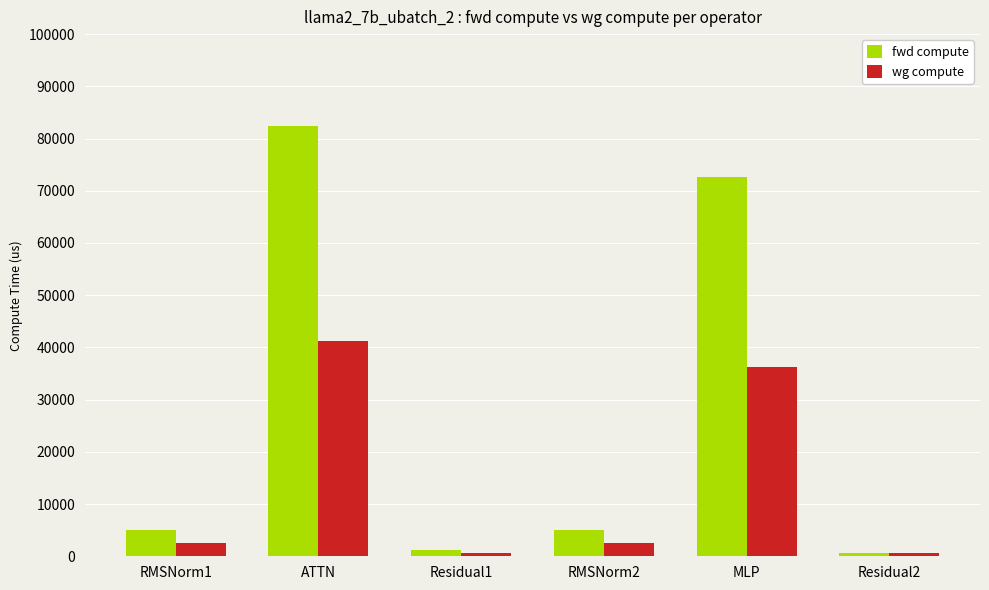

How many data points in fwd compute are less than 5116?

2